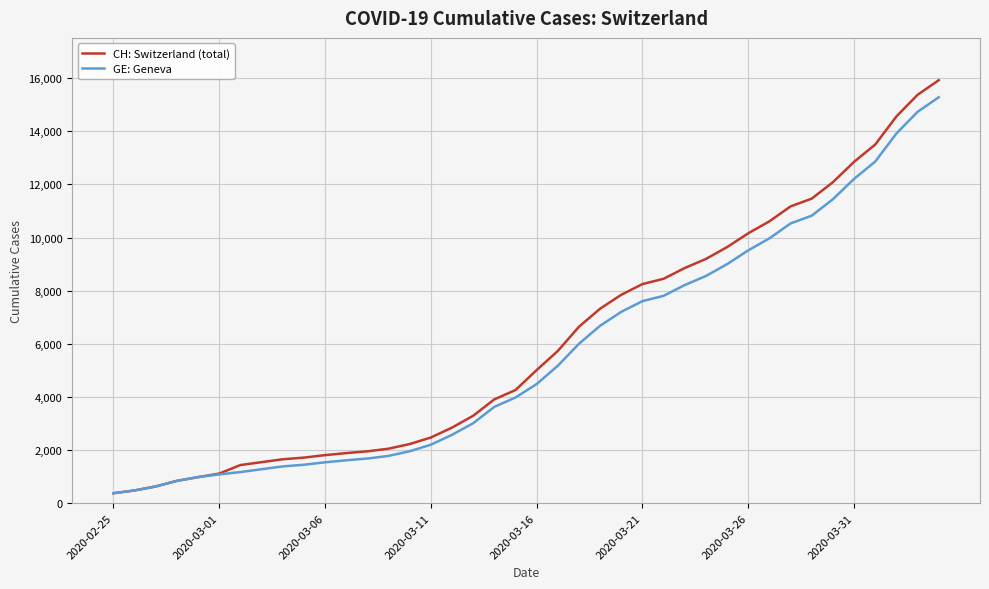

How many lines are shown in the chart?

2